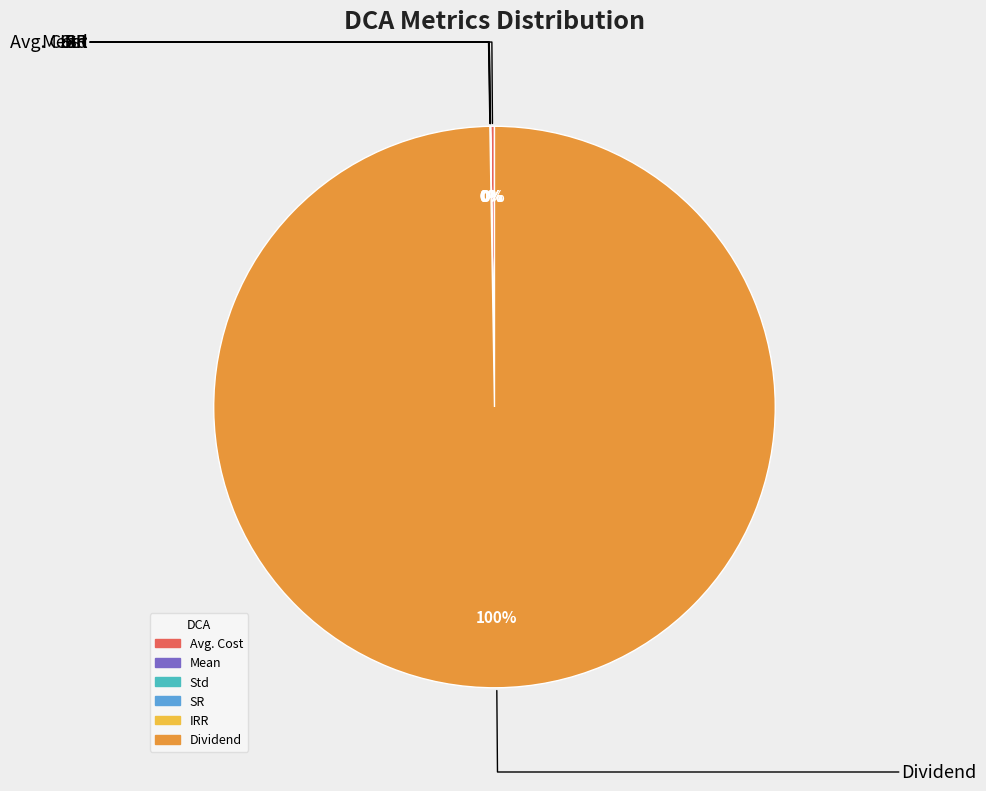

To the nearest percent, what is the average slice percentage?

17%